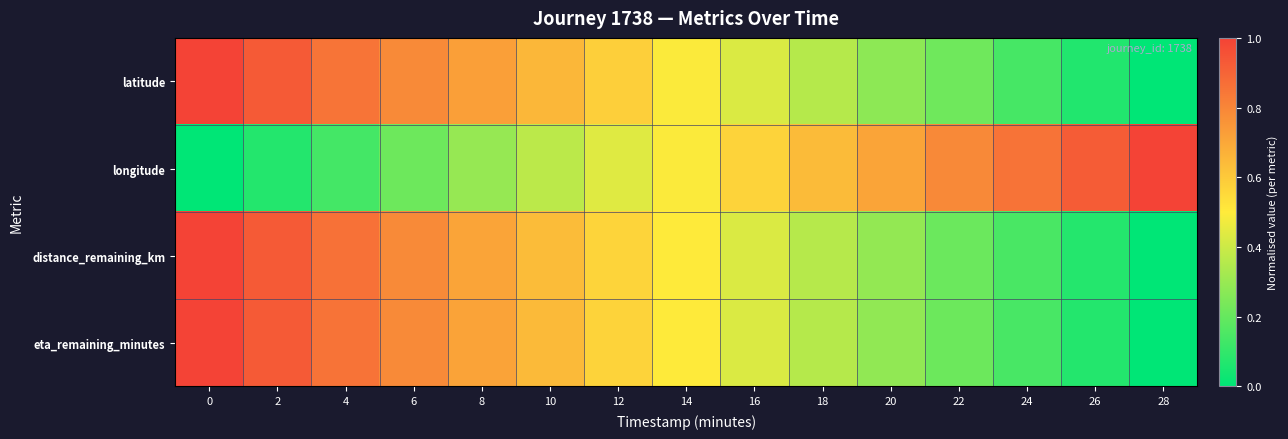

Which series has the widest spread of values?

latitude